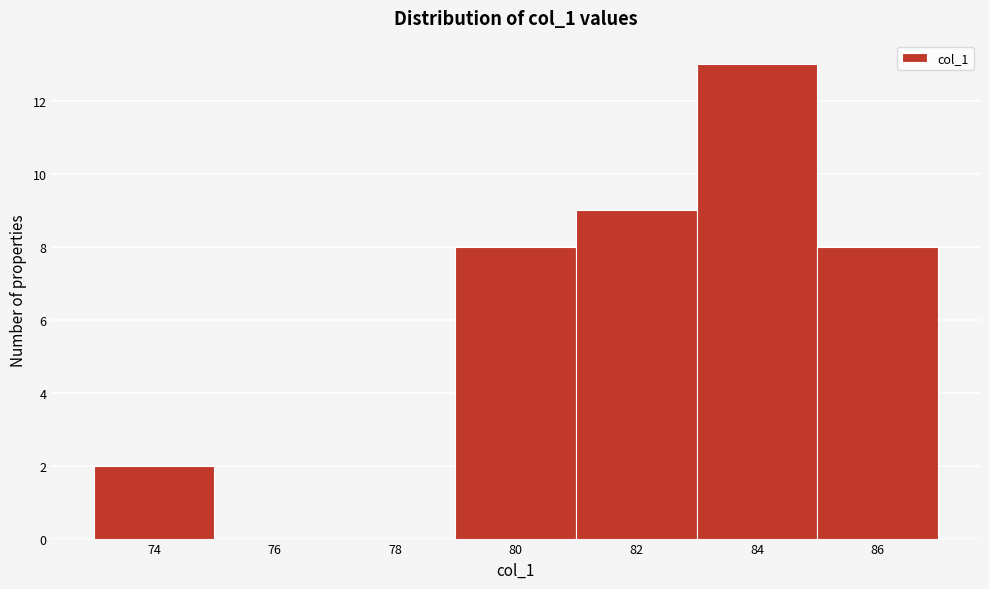

Reading right to left, transcribe all the data shown in this chart.

86=8	84=13	82=9	80=8	78=0	76=0	74=2